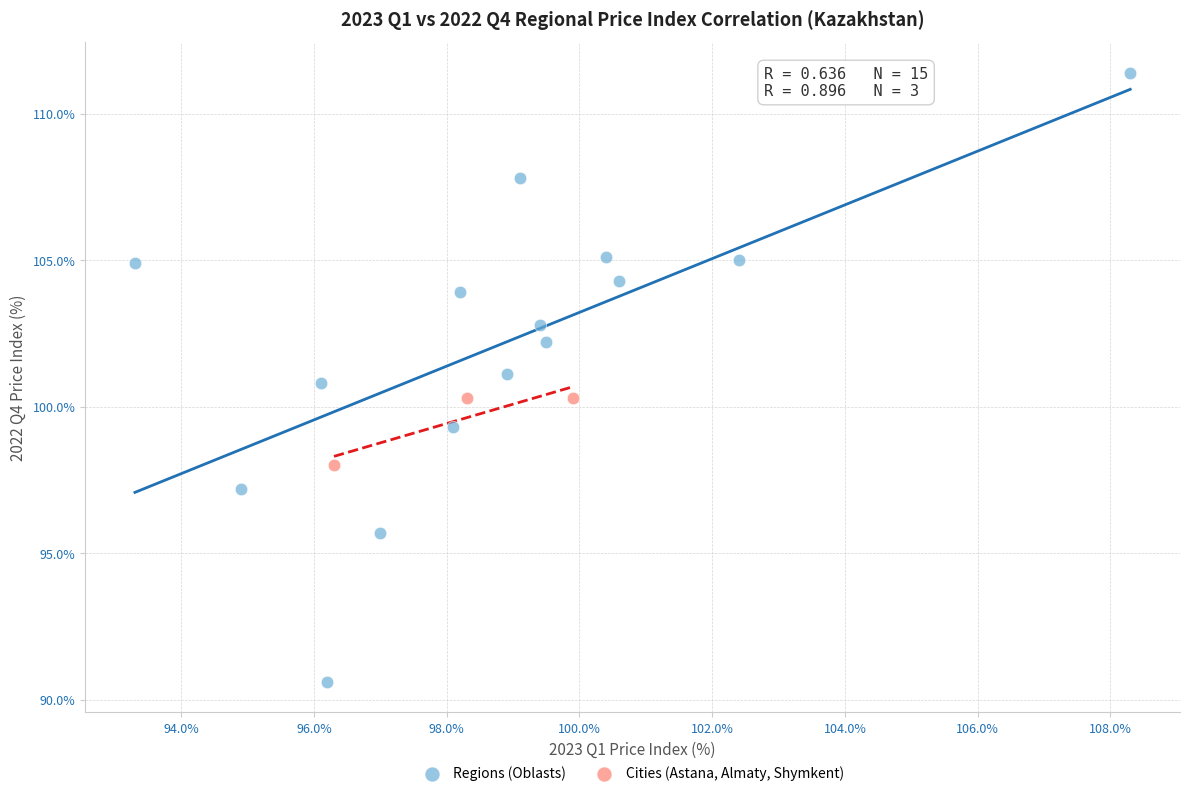

Which series contains the highest Y value?

Regions (Oblasts)